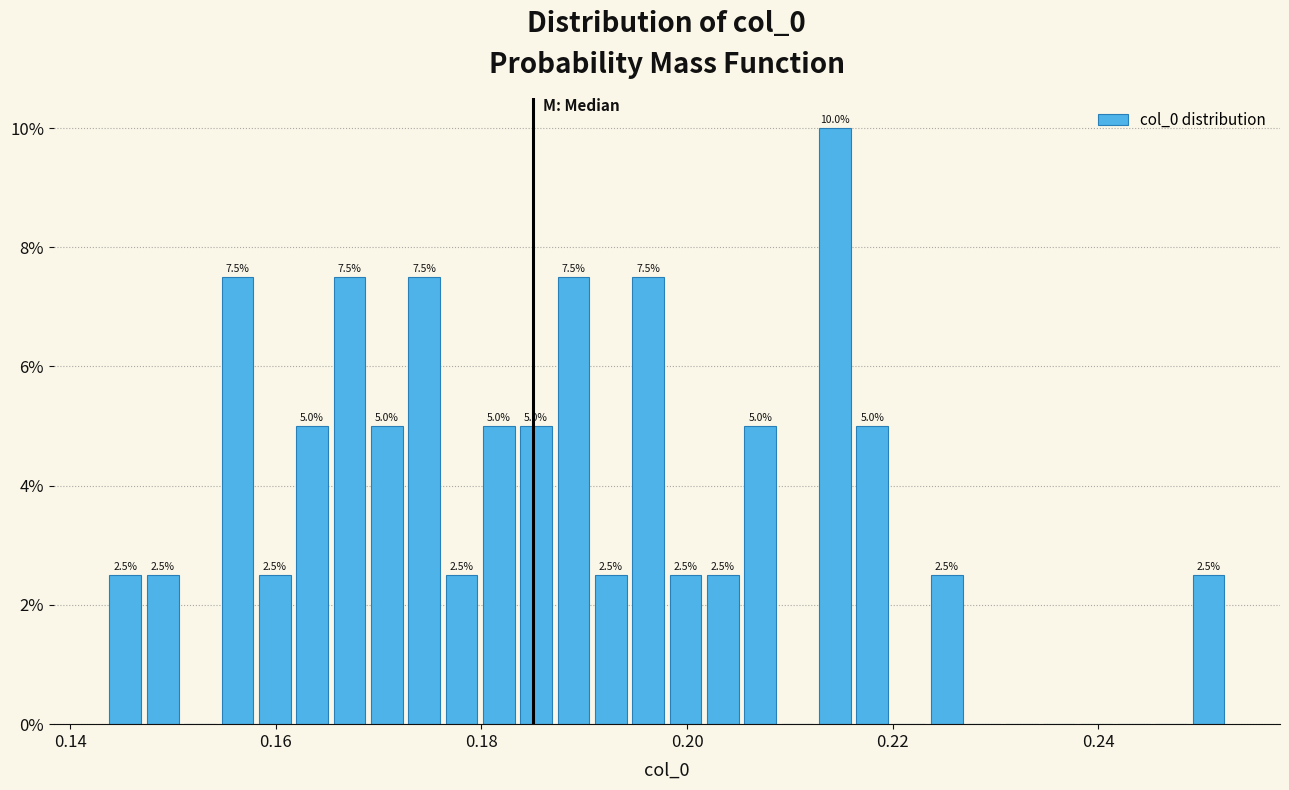

Read against the x-axis, roughly where is the centre of the tallest bar?

0.214